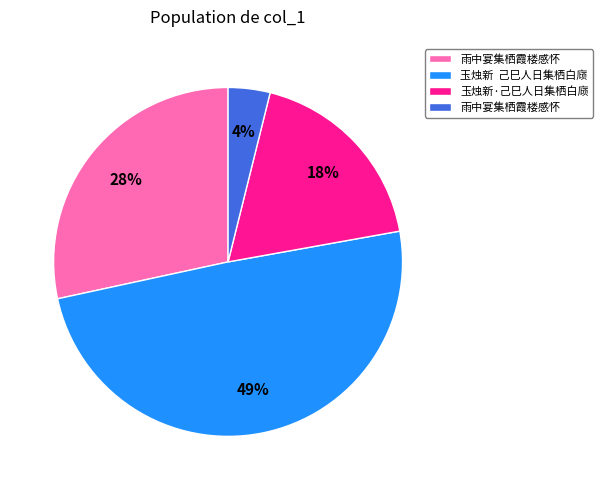

Is there any slice that represents more than half of the pie?

No